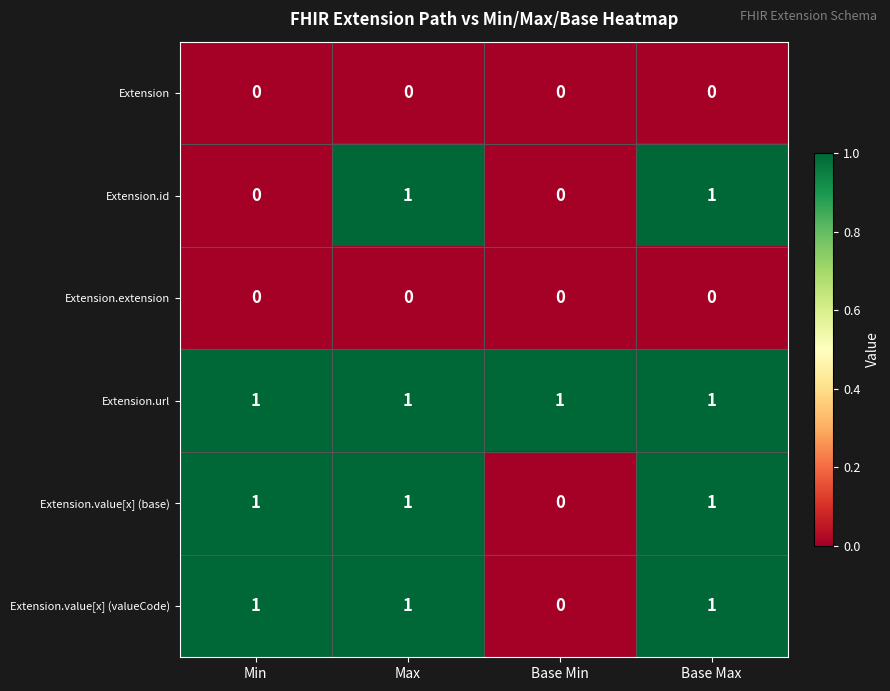

Which series has the largest total across all categories?

Extension.url